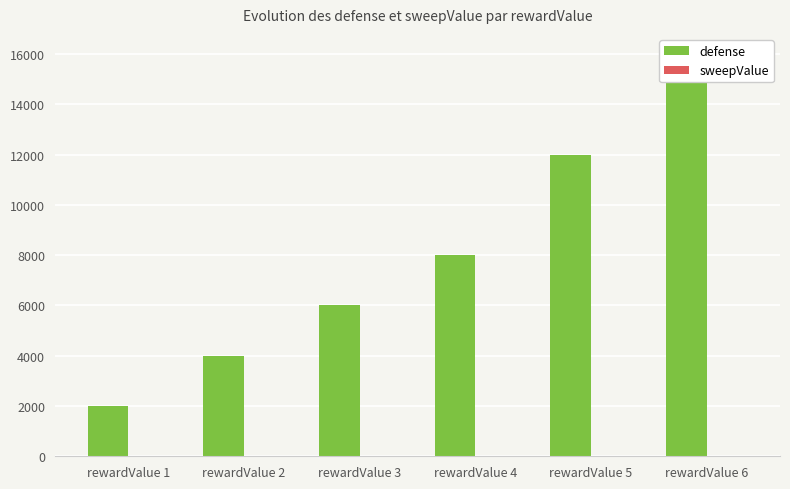

What is the value of the sweepValue bar at the 5th from the left?

11